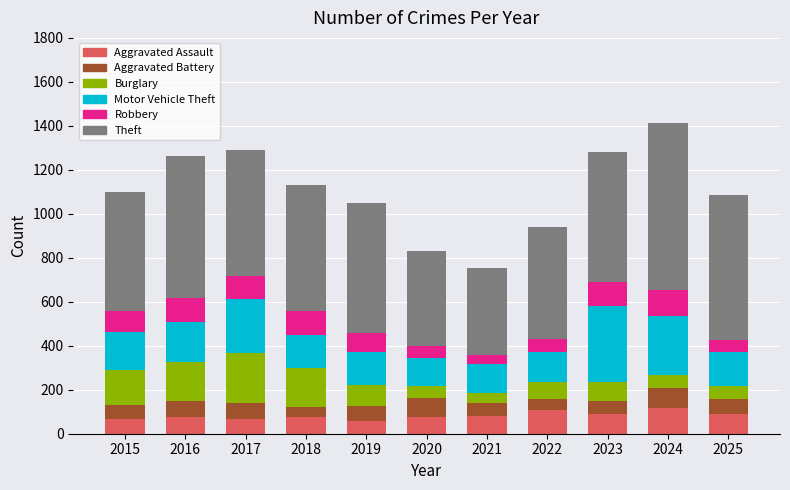

What is the highest value of the Aggravated Assault series?

116